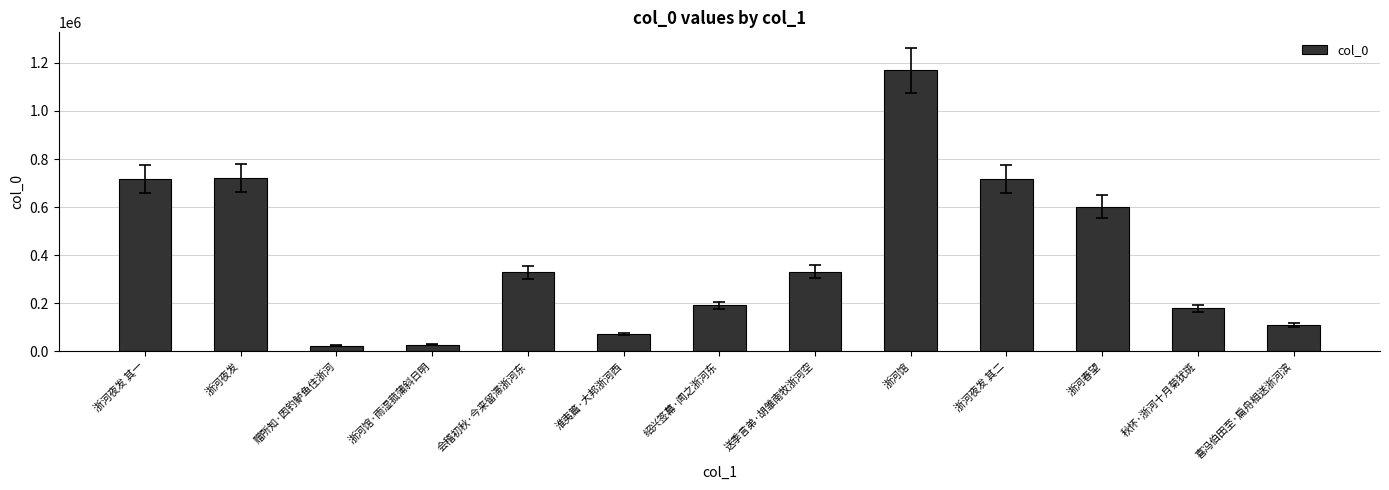

What is the difference between the maximum and minimum values?

1146489